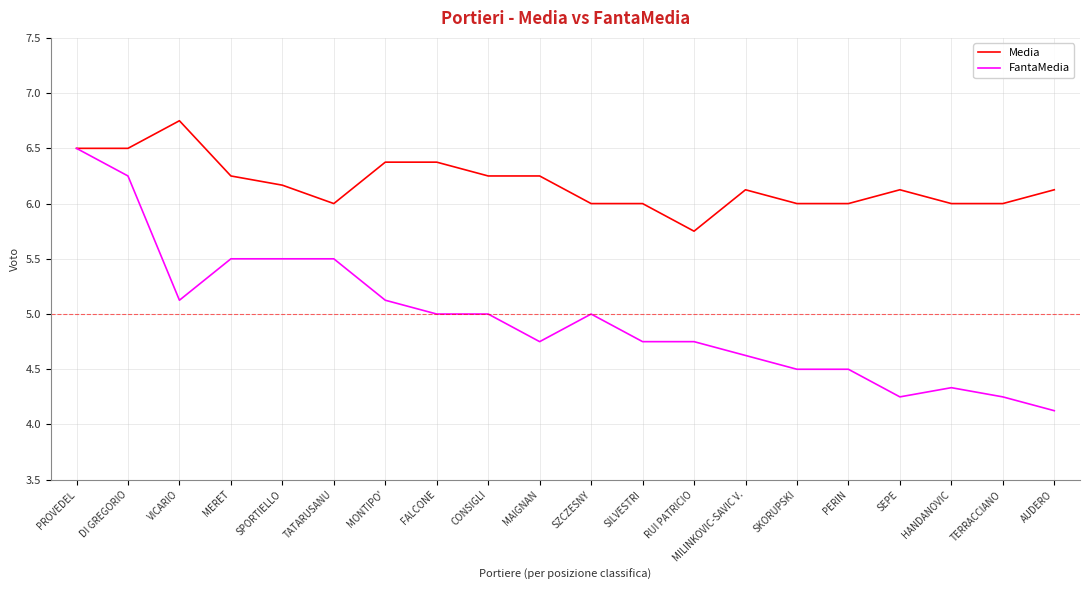

Rank the series by their maximum value, from lowest to highest.

FantaMedia, Media